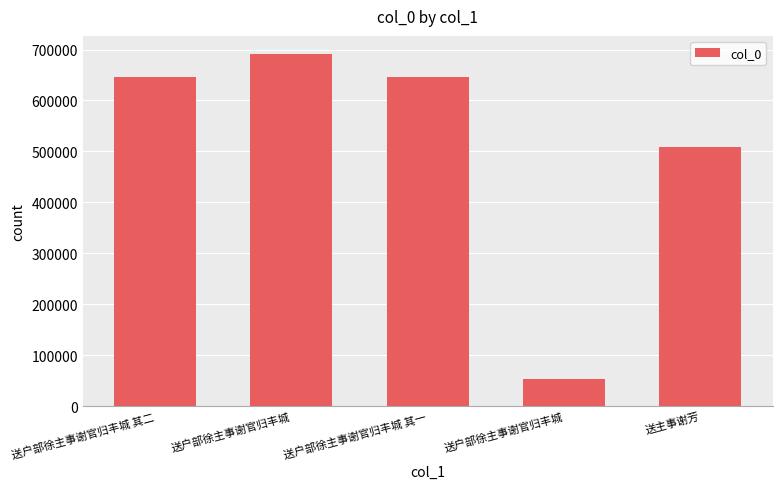

At which label is the value closest to 372763?

送主事谢芳